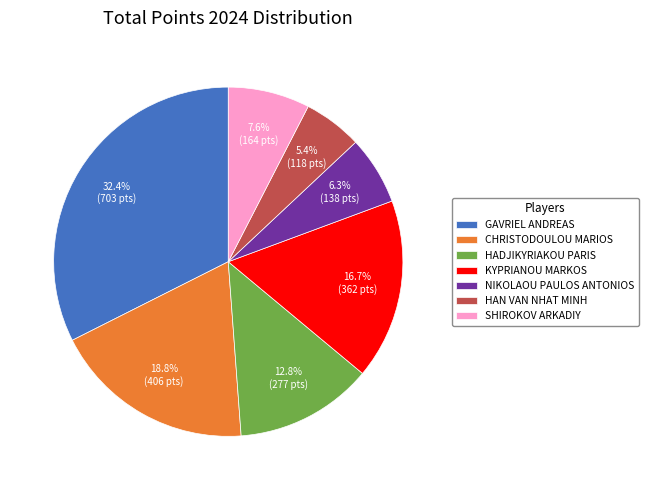

To the nearest percent, what is the difference between the largest and smallest slice percentages?

27%